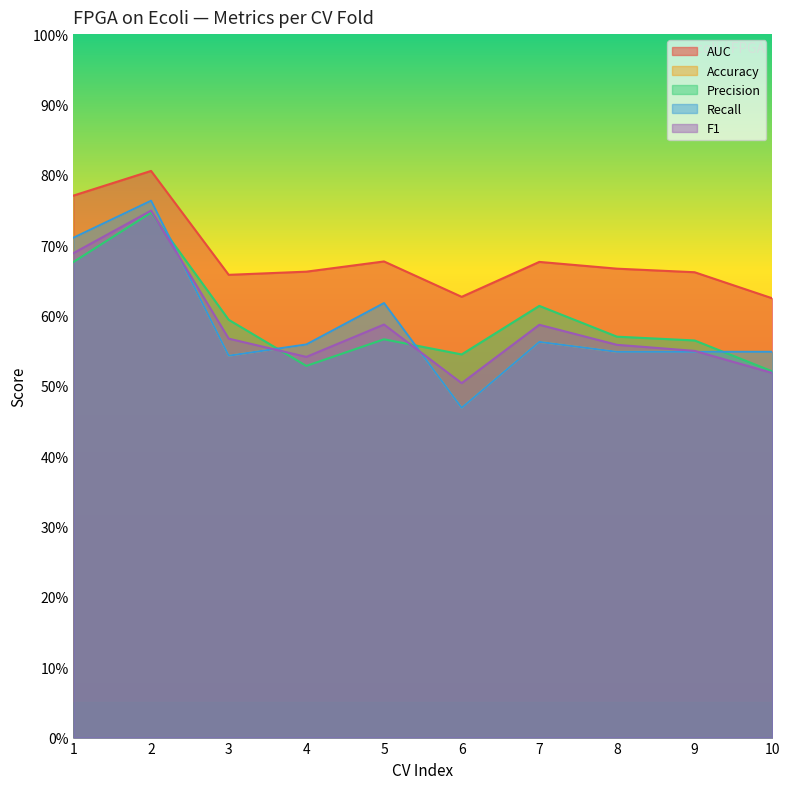

What is the value of the AUC point at the 5th from the left?

0.7